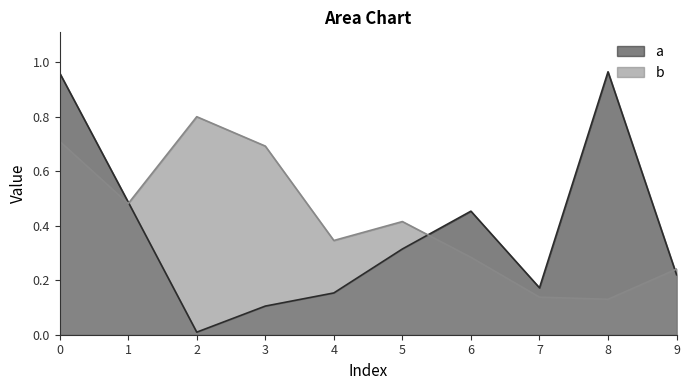

What is the average value of the a series?

0.4